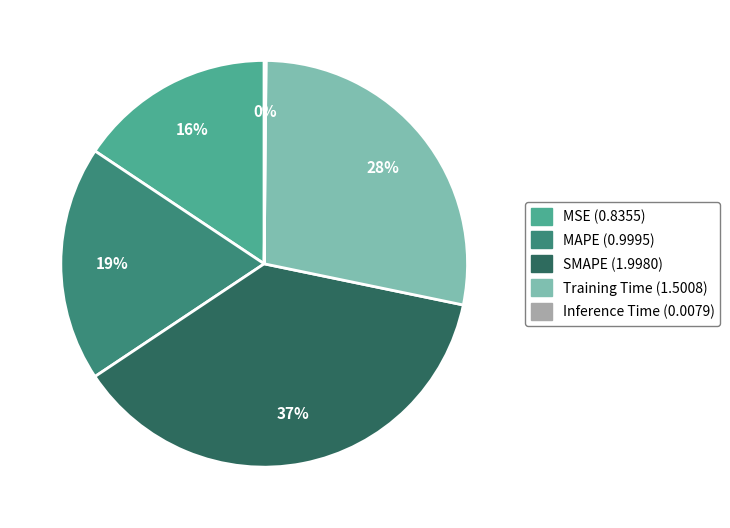

True or false: SMAPE accounts for 37% of the total.

True